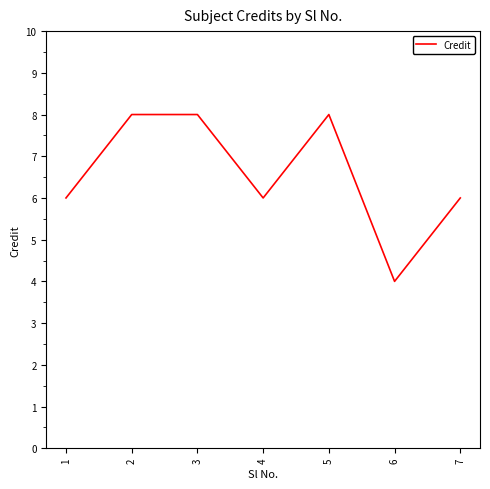

What is the smallest value displayed?

4